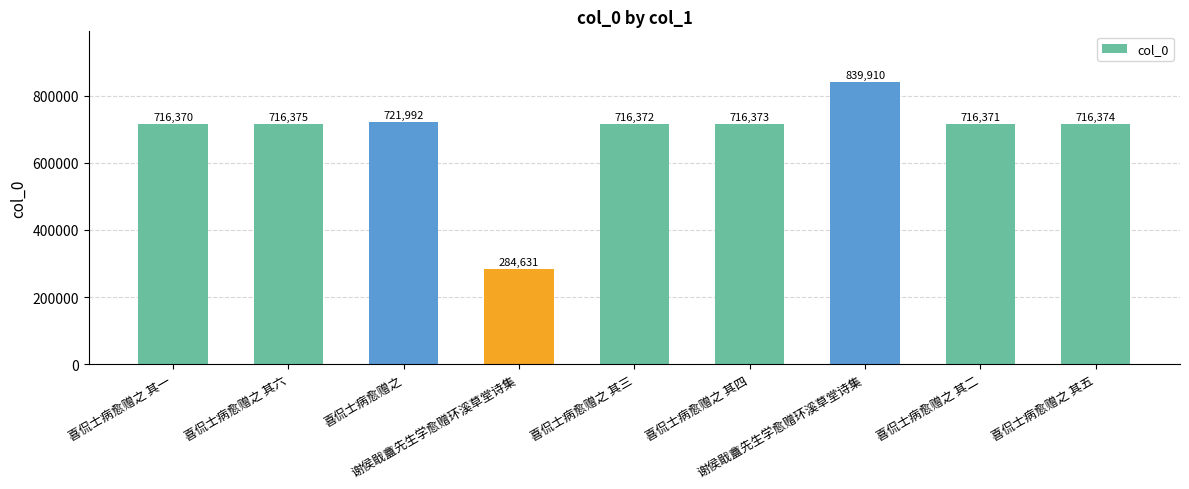

At which label is the value closest to 562270?

喜侃士病愈赠之 其一